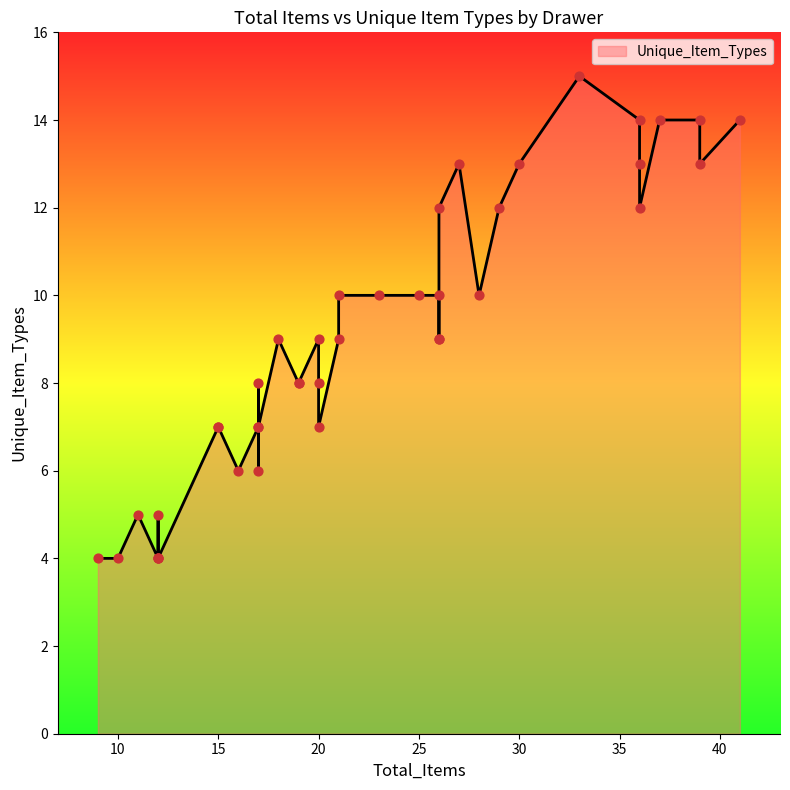

Which has a higher value, 36 or 37?

37